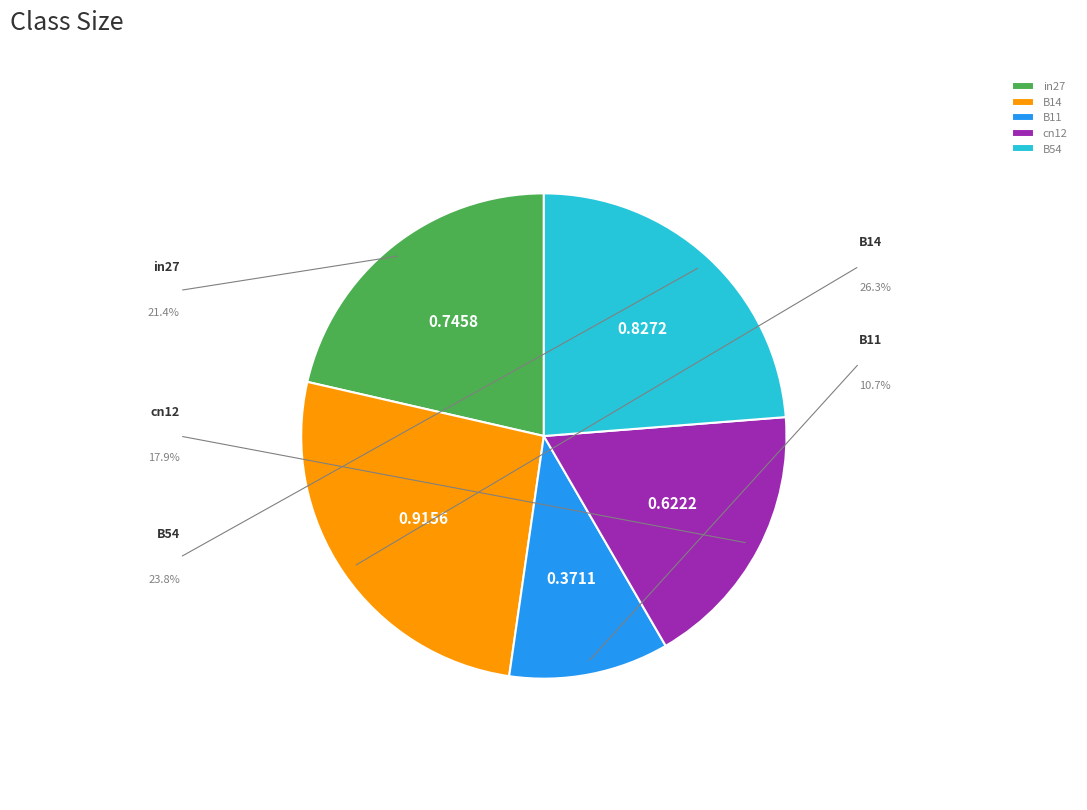

Does cn12 represent more than half of the total?

No